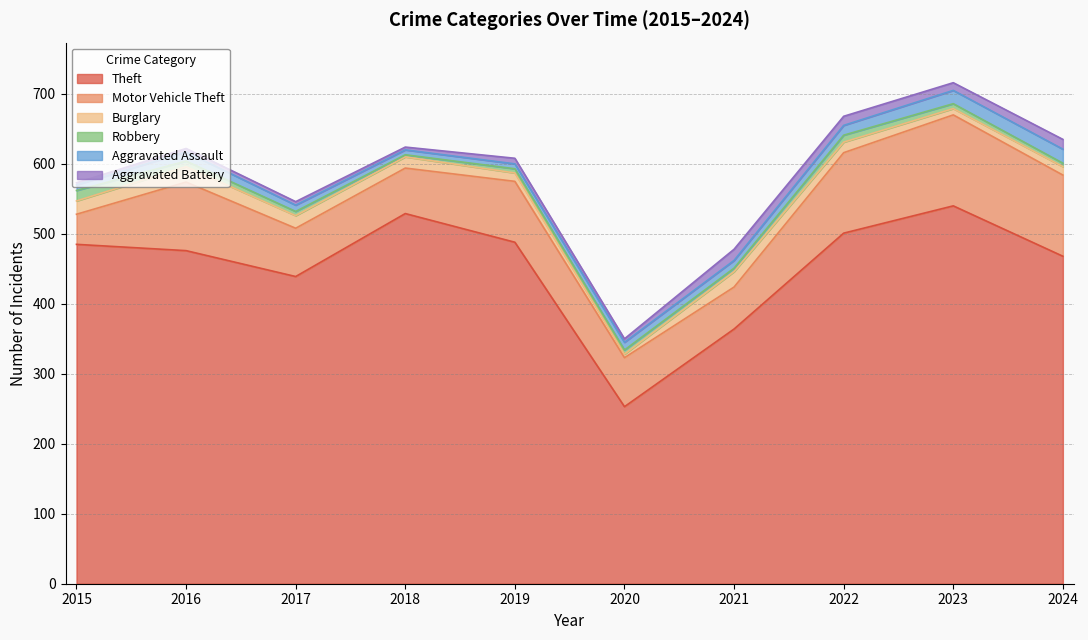

True or false: Theft has a value of 540 at 2023.

True